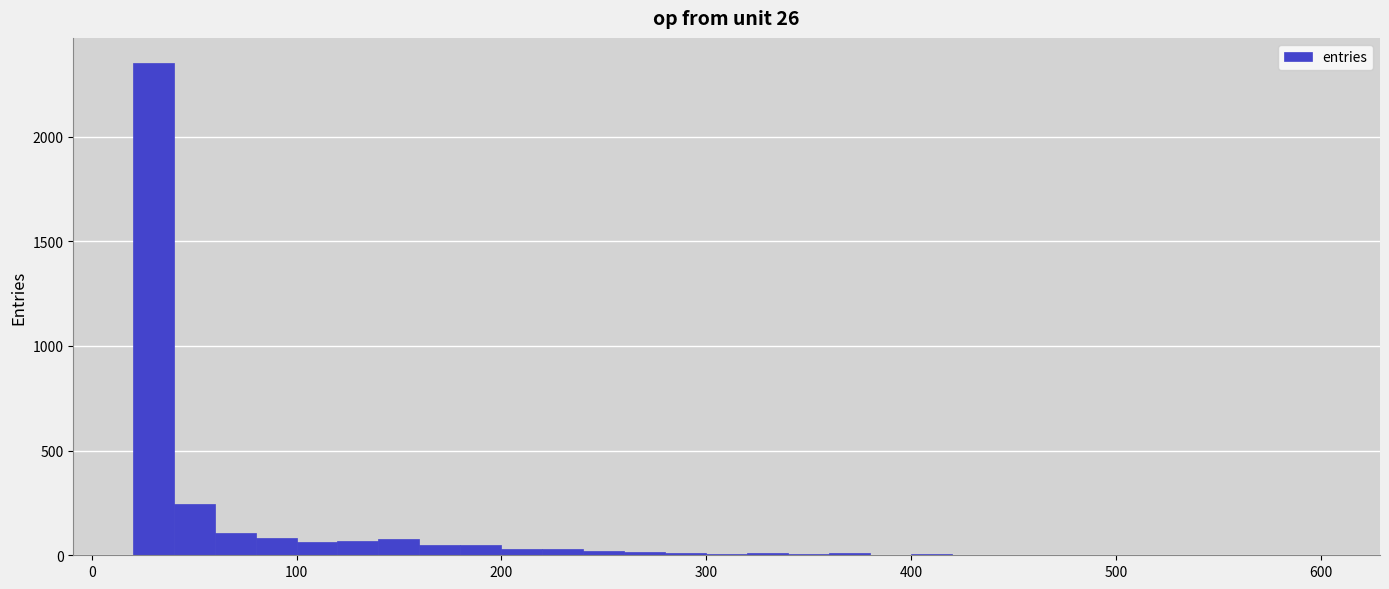

Read against the x-axis, roughly where is the centre of the tallest bar?

30